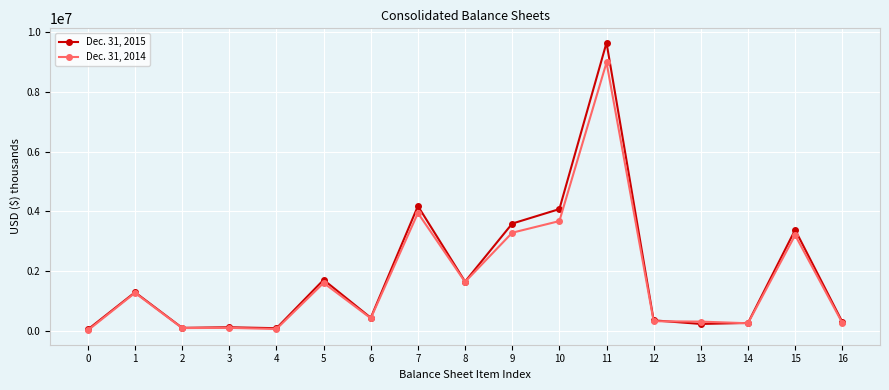

What are all the series names shown in the legend?

Dec. 31, 2015, Dec. 31, 2014